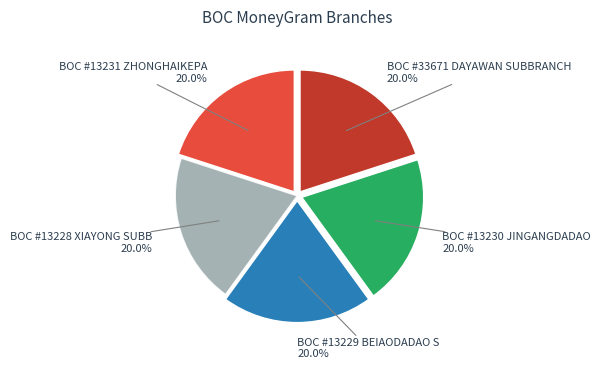

What percentage is the BOC #33671 DAYAWAN SUBBRANCH slice, to the nearest percent?

20%